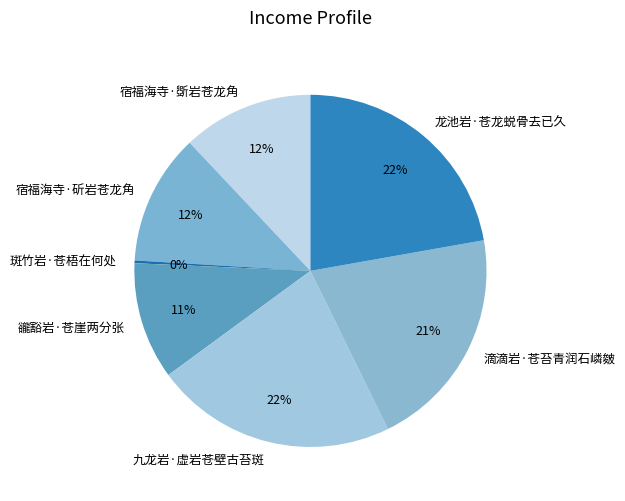

True or false: 九龙岩·虚岩苍壁古苔斑 accounts for 31% of the total.

False